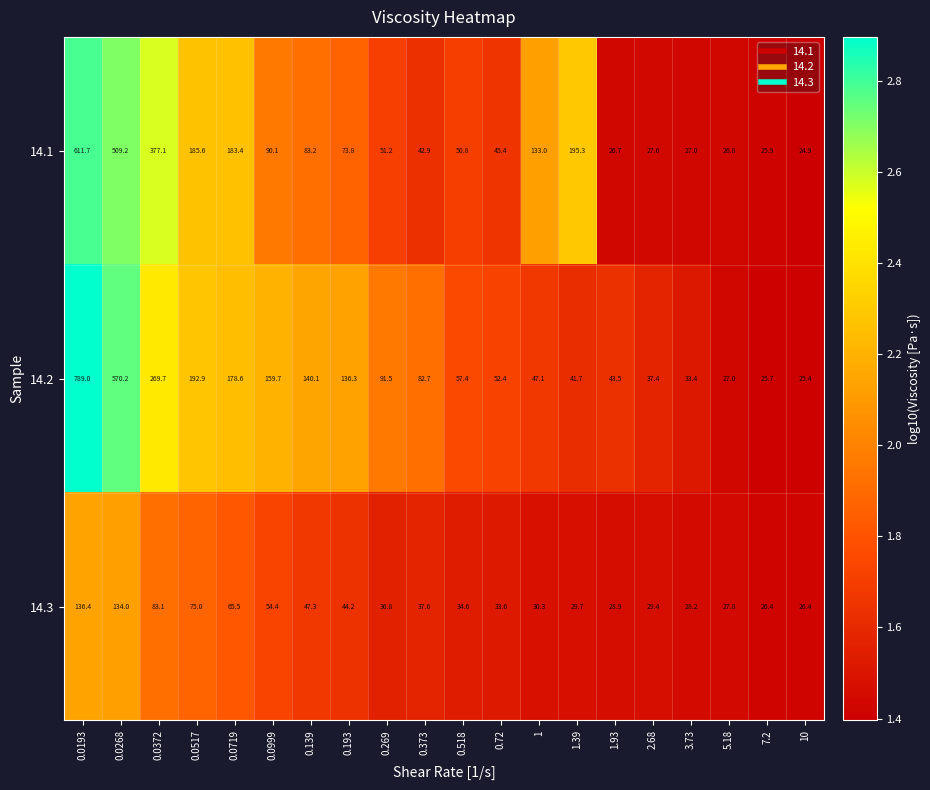

Which series has the largest total across all categories?

14.2